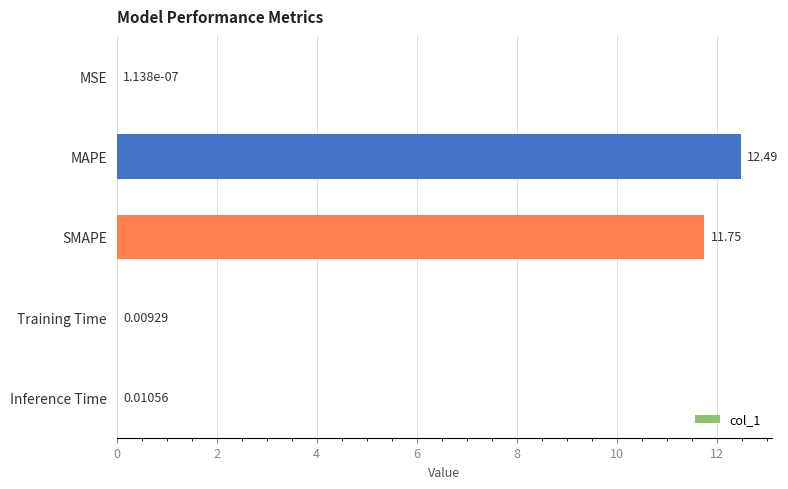

Which label corresponds to the largest value in the chart?

MAPE